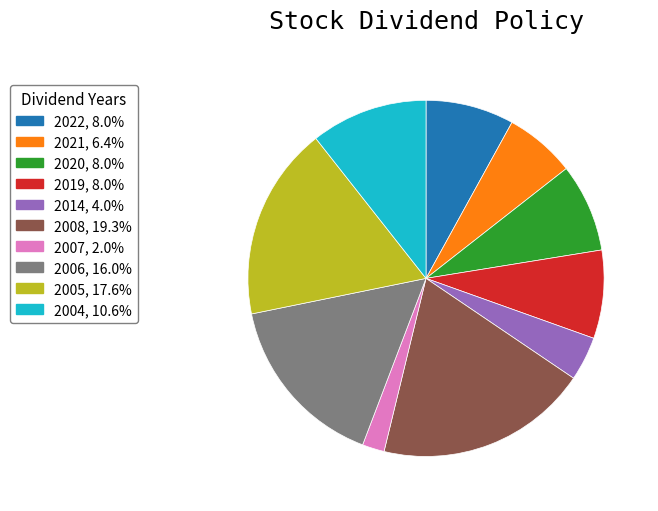

Does 2004 represent more than half of the total?

No